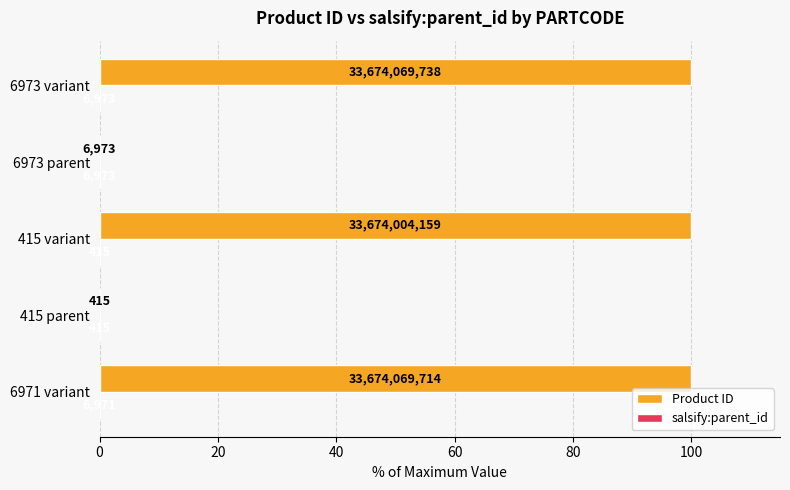

How many bars are there in each group?

2